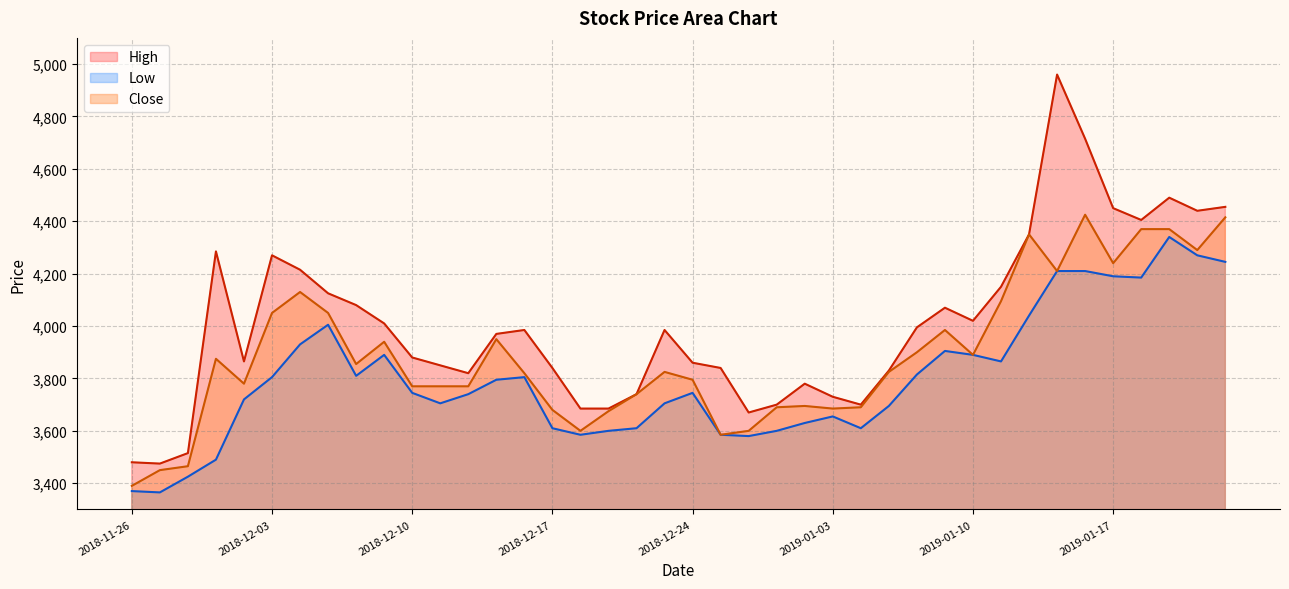

True or false: High and Close intersect in this chart.

False